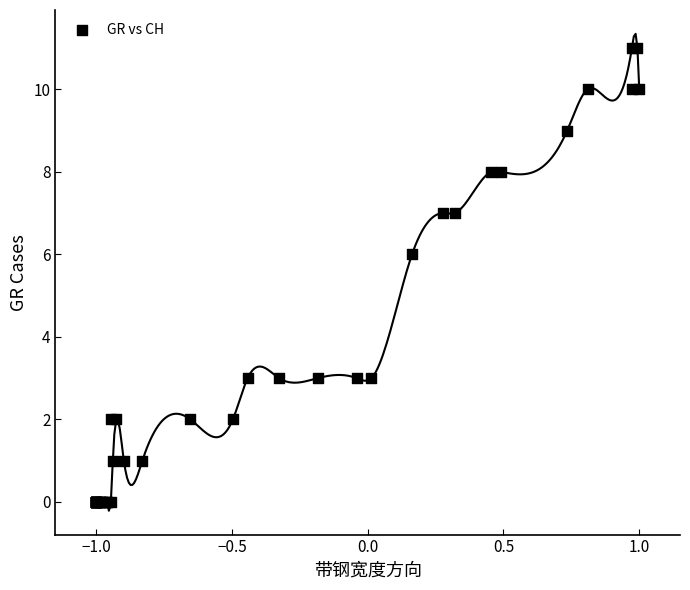

What Y value in the scatter plot is closest to 5?

6